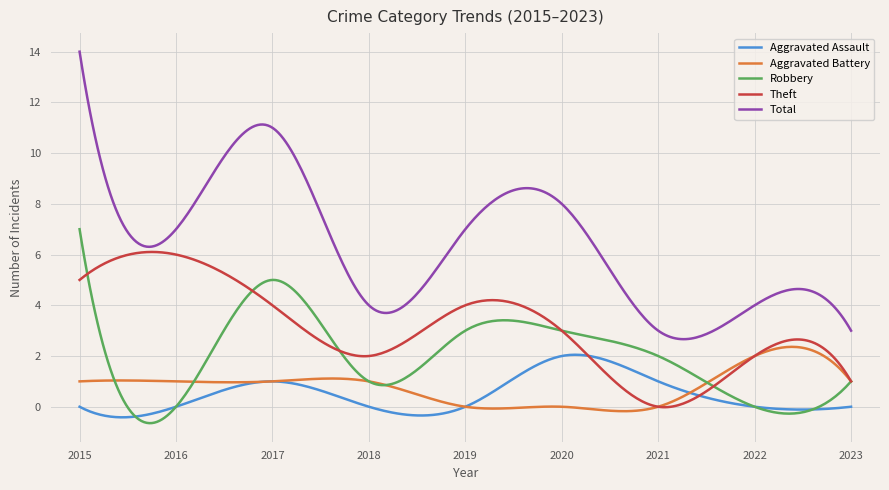

What is the minimum value shown in the chart?

-0.6